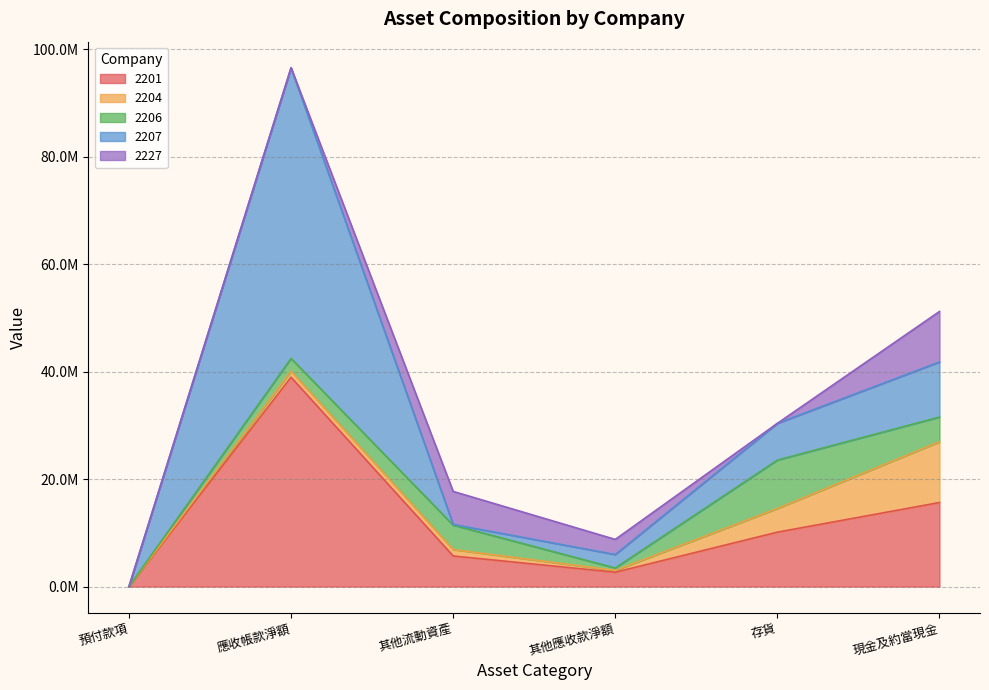

In 2206, how many points are higher than both neighbors (excluding endpoints)?

2